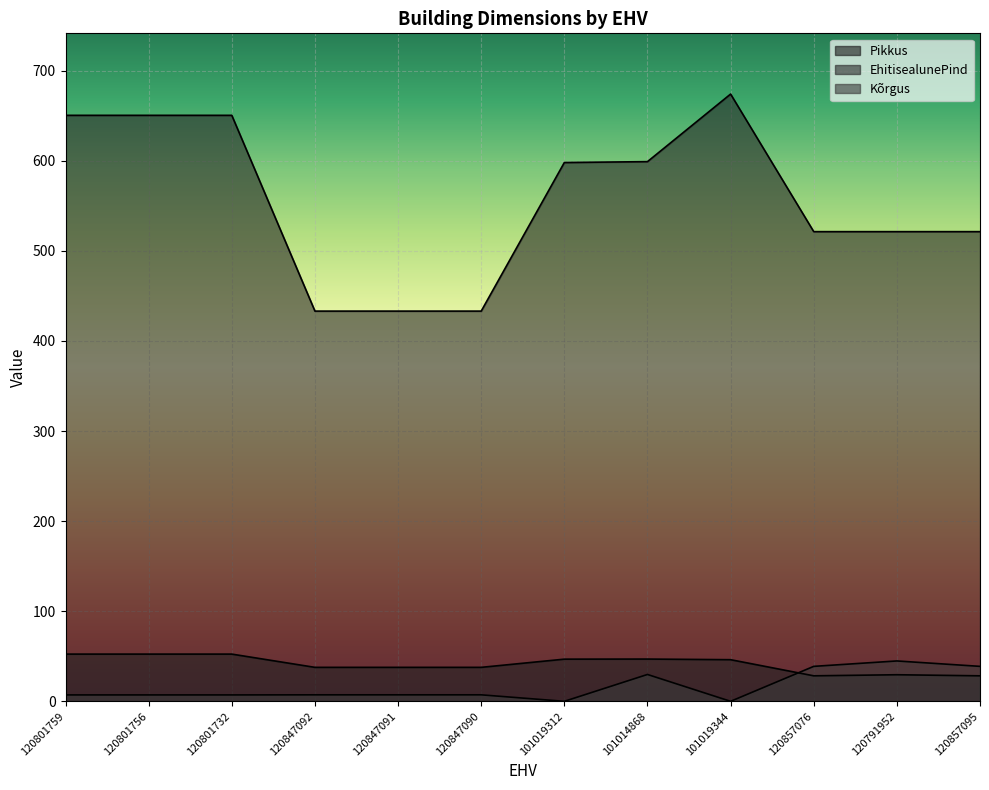

True or false: EhitisealunePind has more than 2 interior local peaks.

False